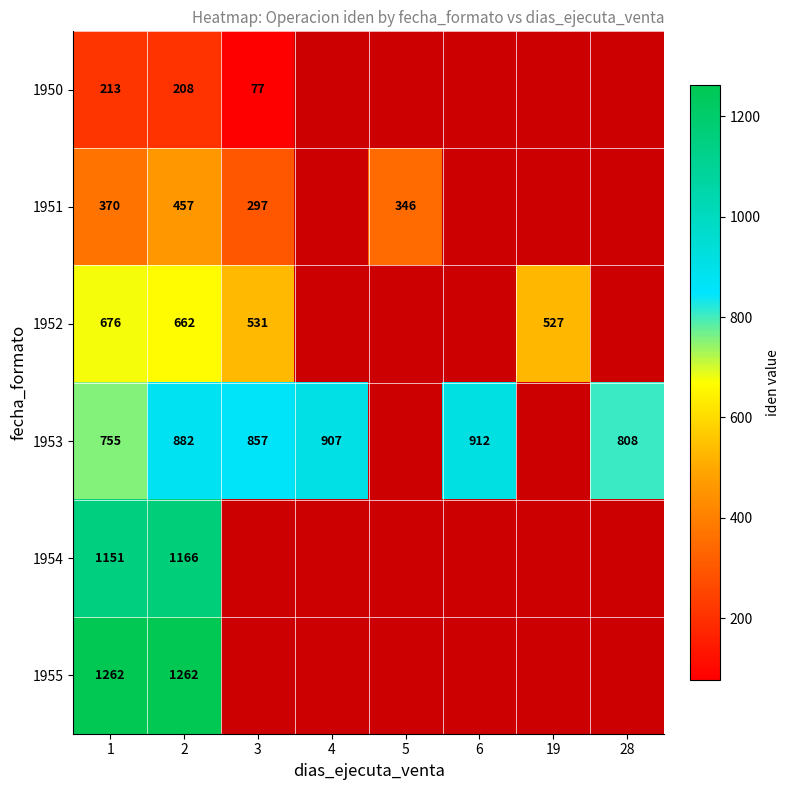

Count the number of data series in this chart.

6